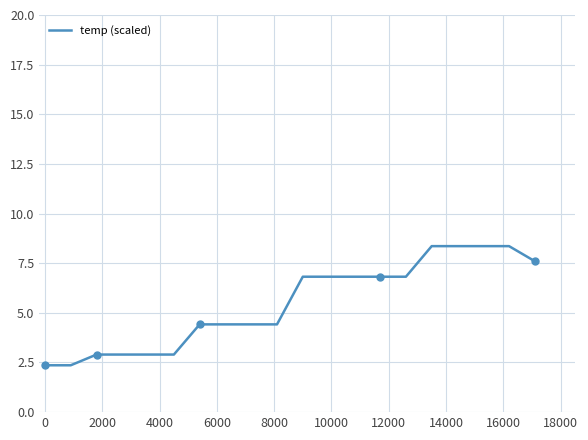

What is the maximum value shown in the chart?

8.4